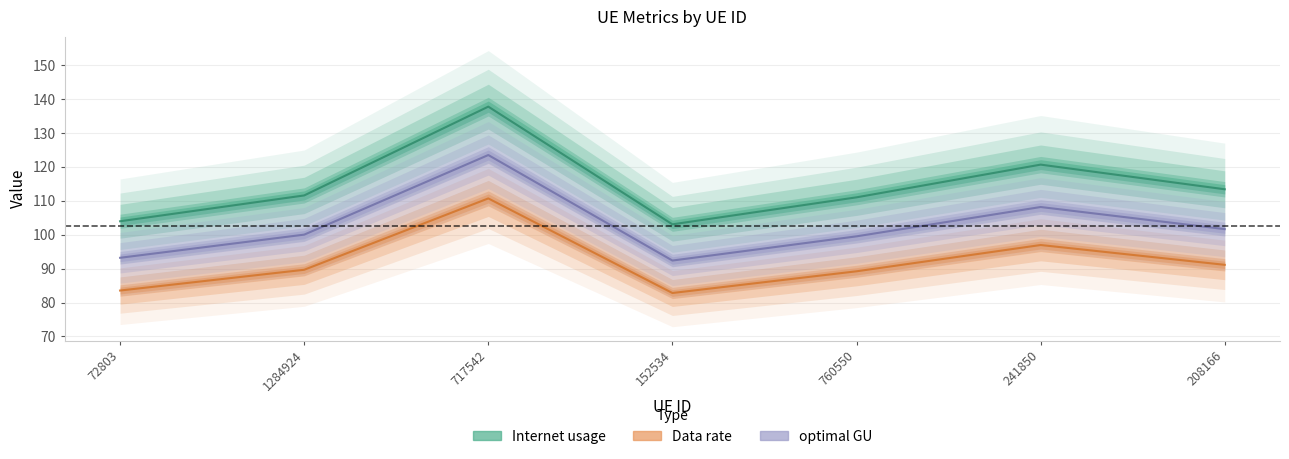

What is the label of the 1st point from the left?

72803